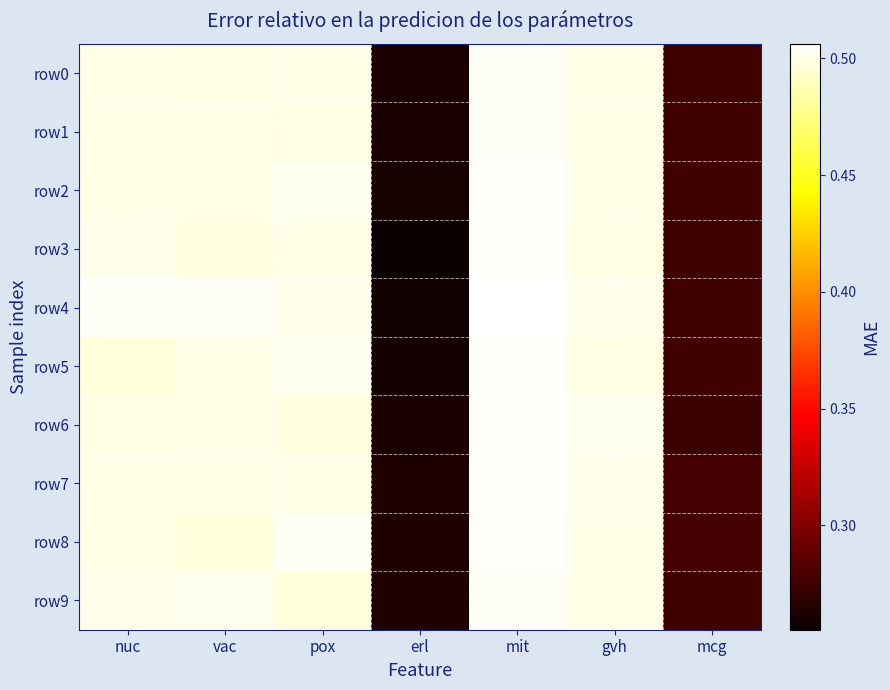

At which category is the sum across all series the highest?

mit